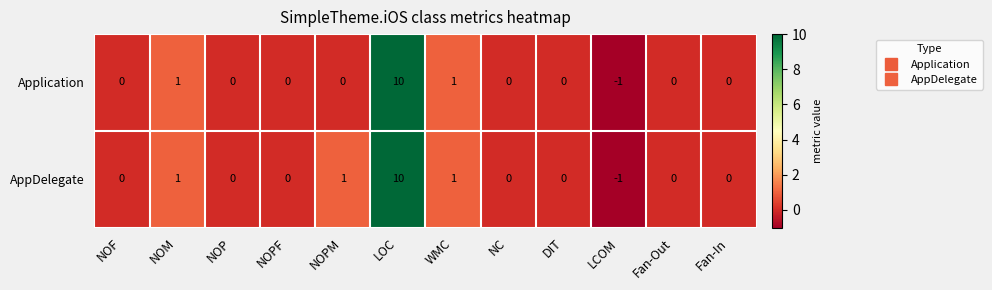

What is the maximum value shown in the chart?

10